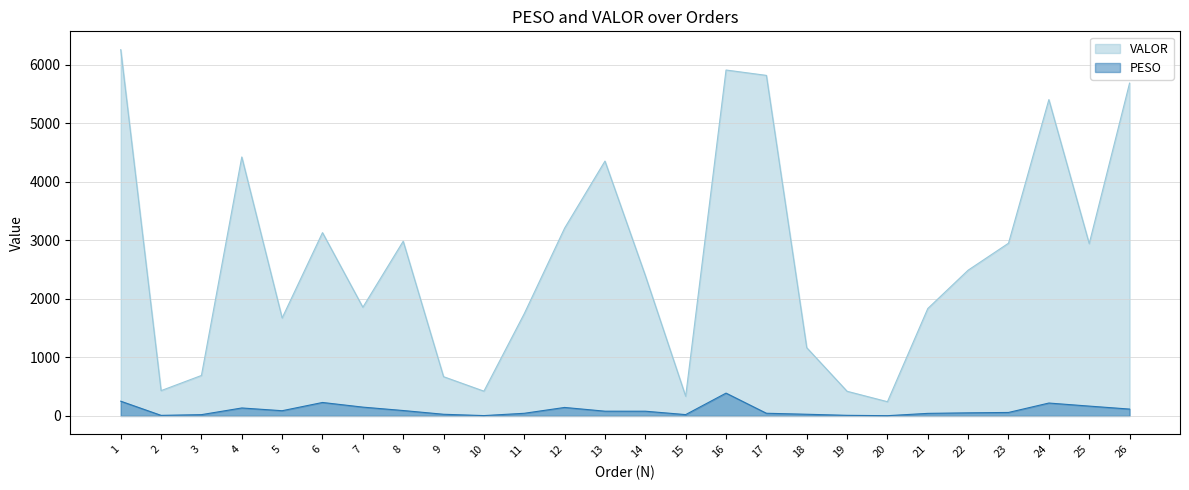

Which label corresponds to the smallest value in the chart?

20